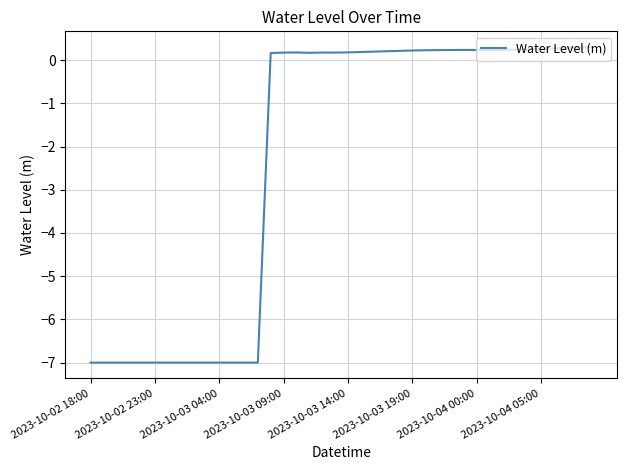

What is the maximum value shown in the chart?

0.3